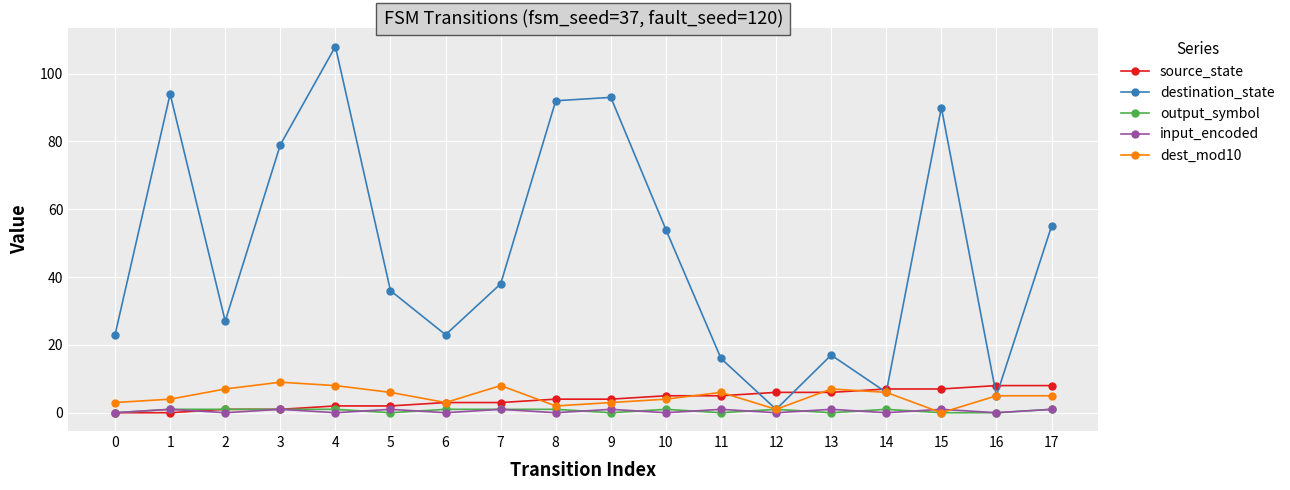

True or false: dest_mod10 has a value of 10 at 11.

False